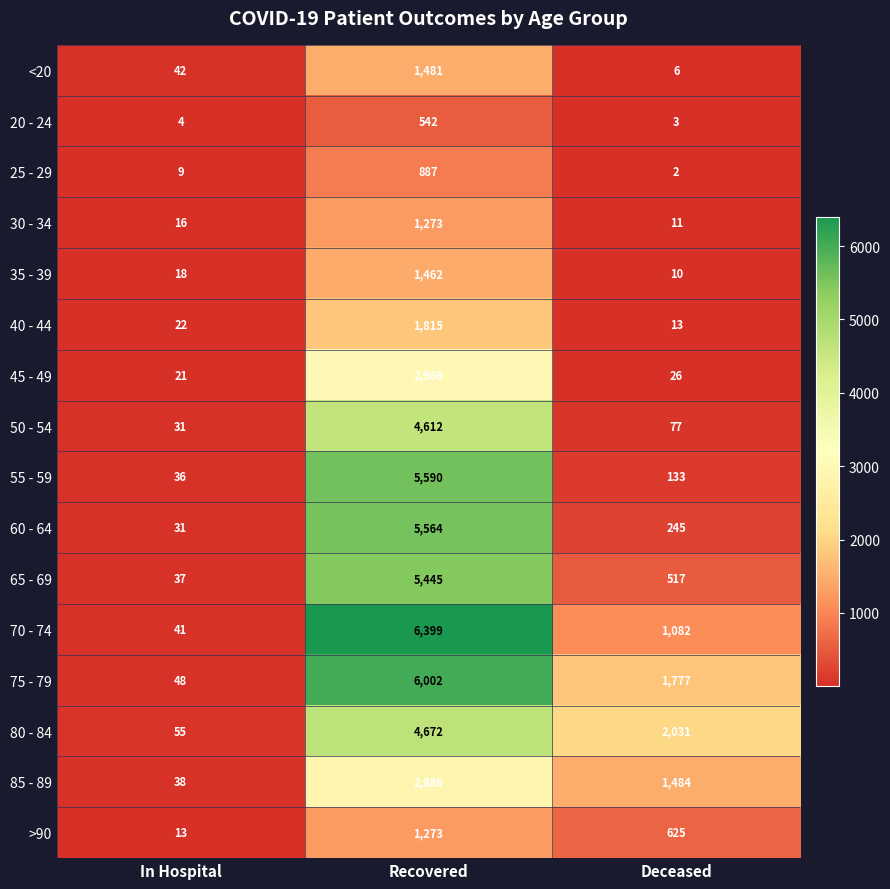

At Deceased, list the series in order from largest to smallest.

80 - 84, 75 - 79, 85 - 89, 70 - 74, >90, 65 - 69, 60 - 64, 55 - 59, 50 - 54, 45 - 49, 40 - 44, 30 - 34, 35 - 39, <20, 20 - 24, 25 - 29